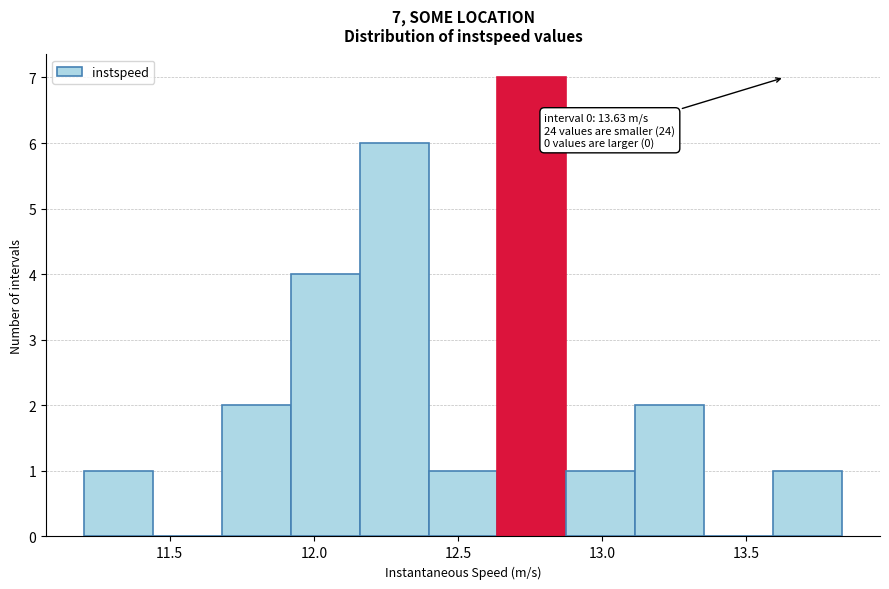

Which range on the x-axis has the tallest bar?

12.65 to 12.90